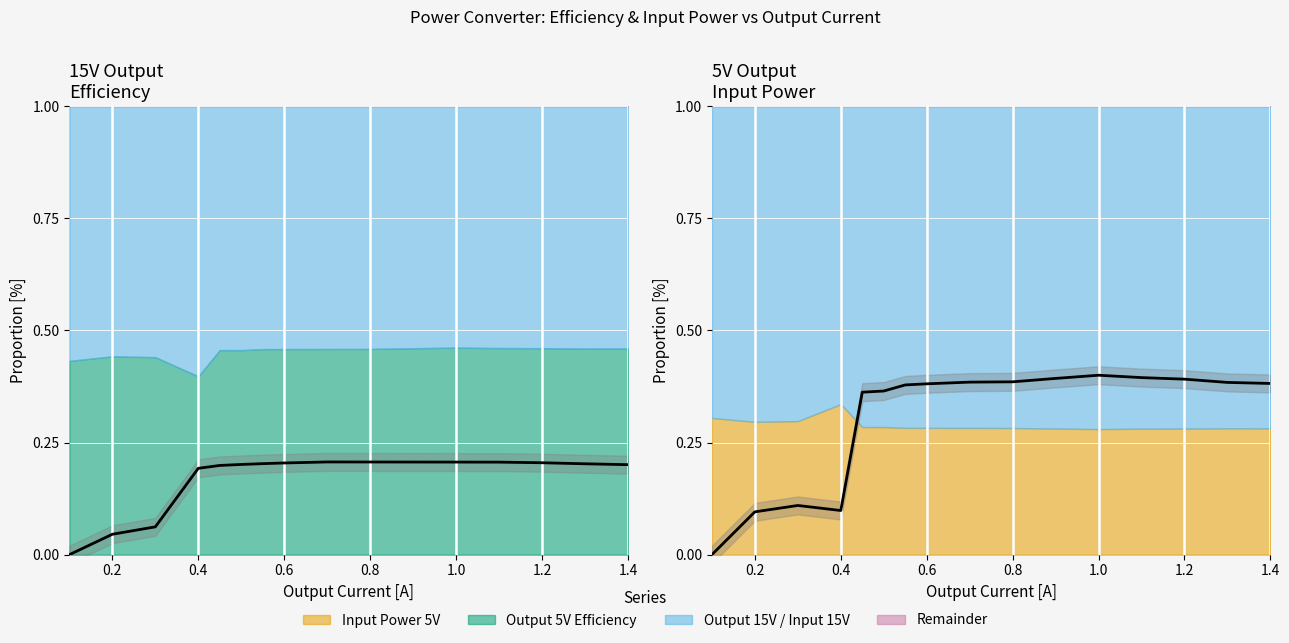

What is the total value across all series at 0.6?

58.5